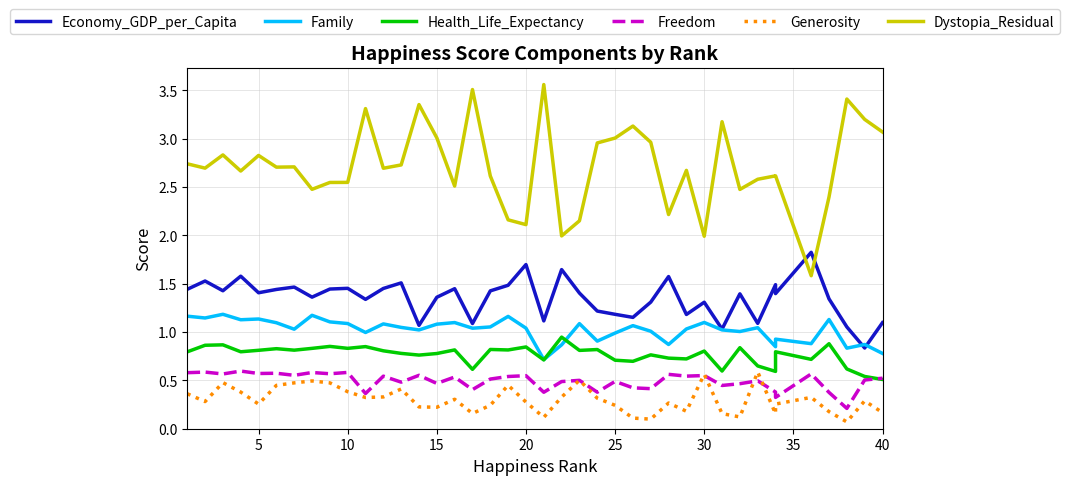

The Health_Life_Expectancy series shows 0.8 at 30. True or false?

False